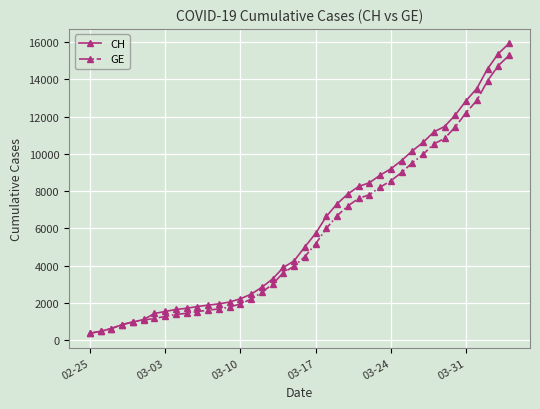

What is the highest value of the GE series?

15284